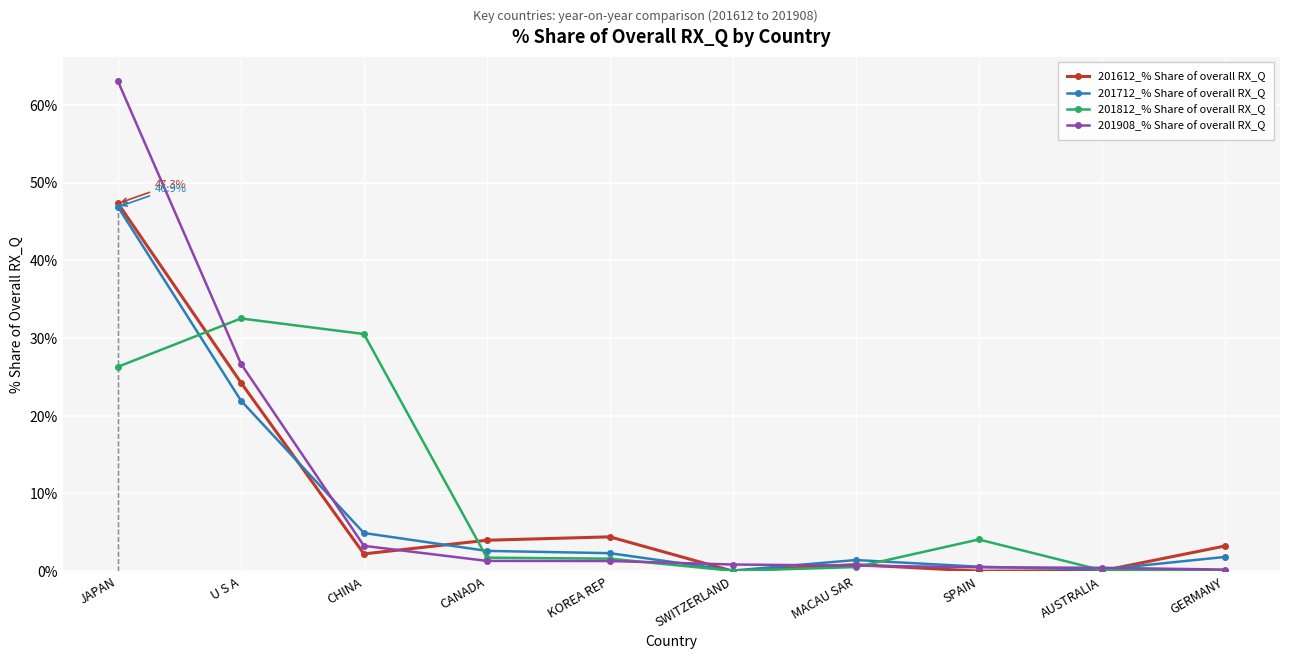

What is the approximate value of 201712_% Share of overall RX_Q at KOREA REP?

2.3